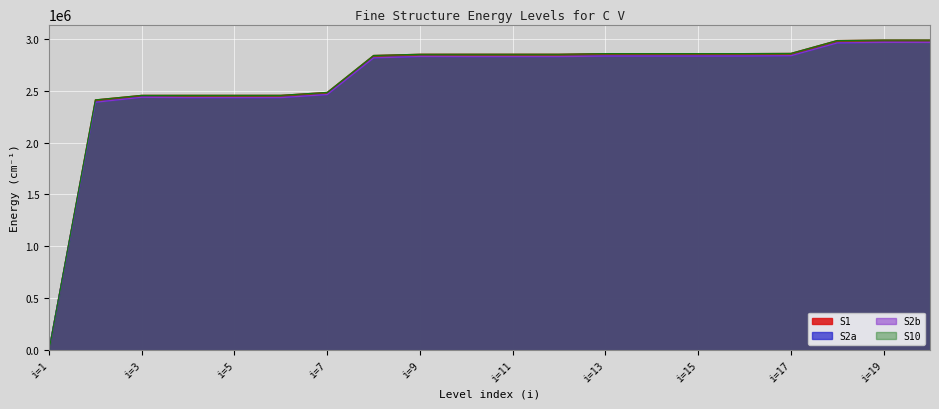

What is the spread (max minus min) of values at i=7?

20670.2